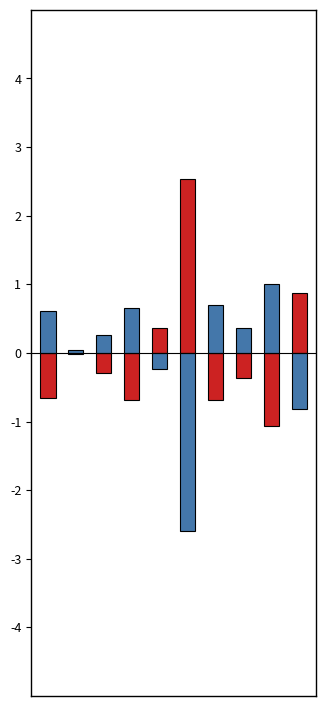

How many values in the Lines series exceed 0?

3